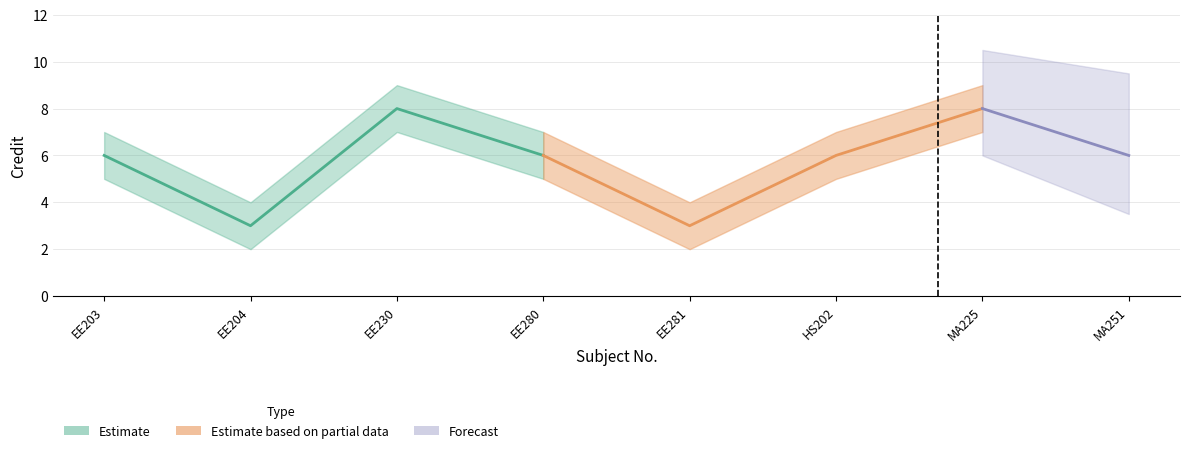

Where is Credit_upper nearest to the value 6?

EE203